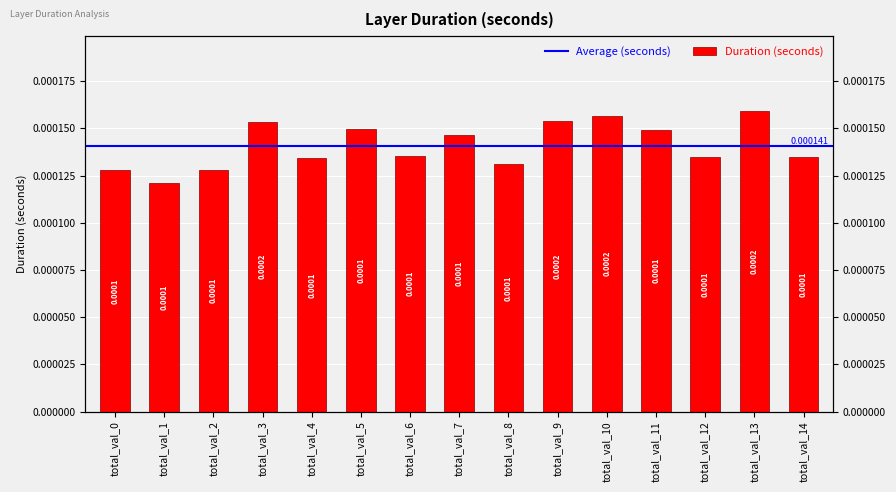

Where is the data nearest to the value 0?

total_val_1